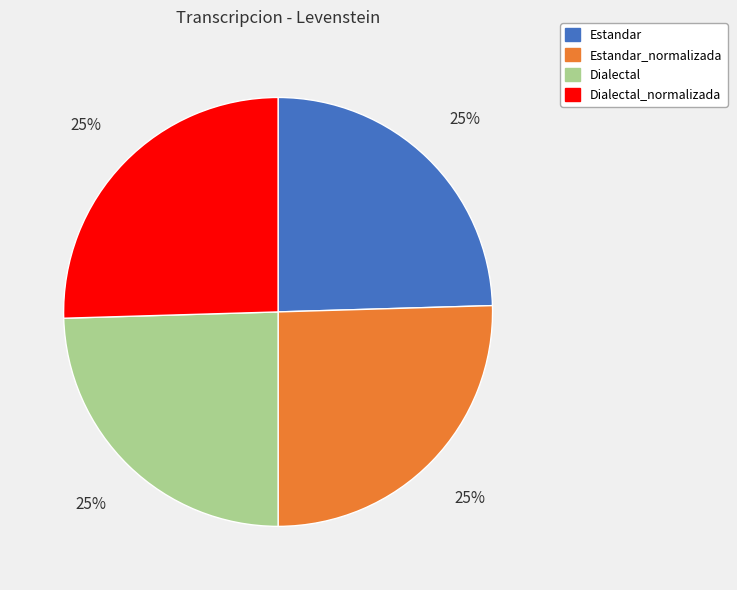

To the nearest percent, what is the combined percentage of Estandar_normalizada and Estandar?

50%